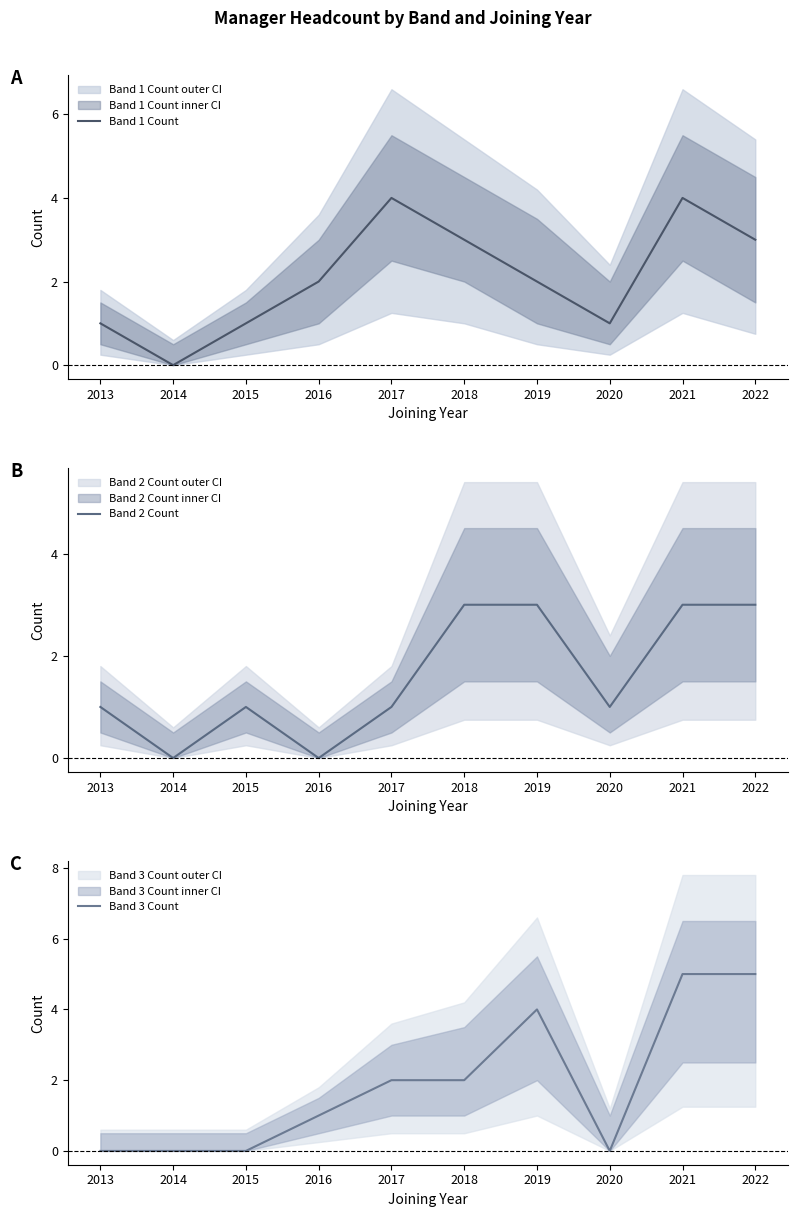

Which series ends up on top after the final intersection of Band 1 Count and Band 3 Count?

Band 3 Count